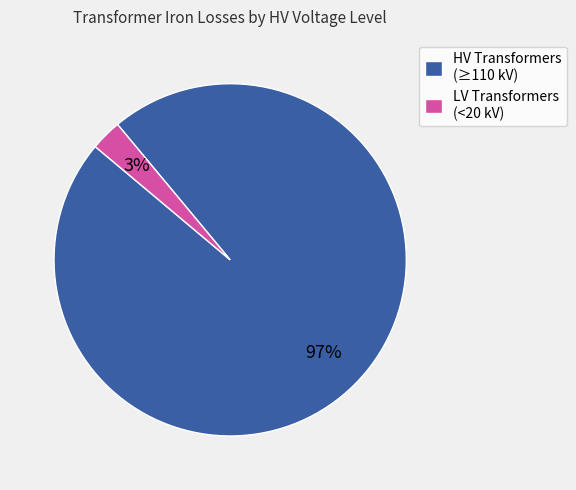

Which category accounts for the majority?

HV Transformers (≥110 kV)